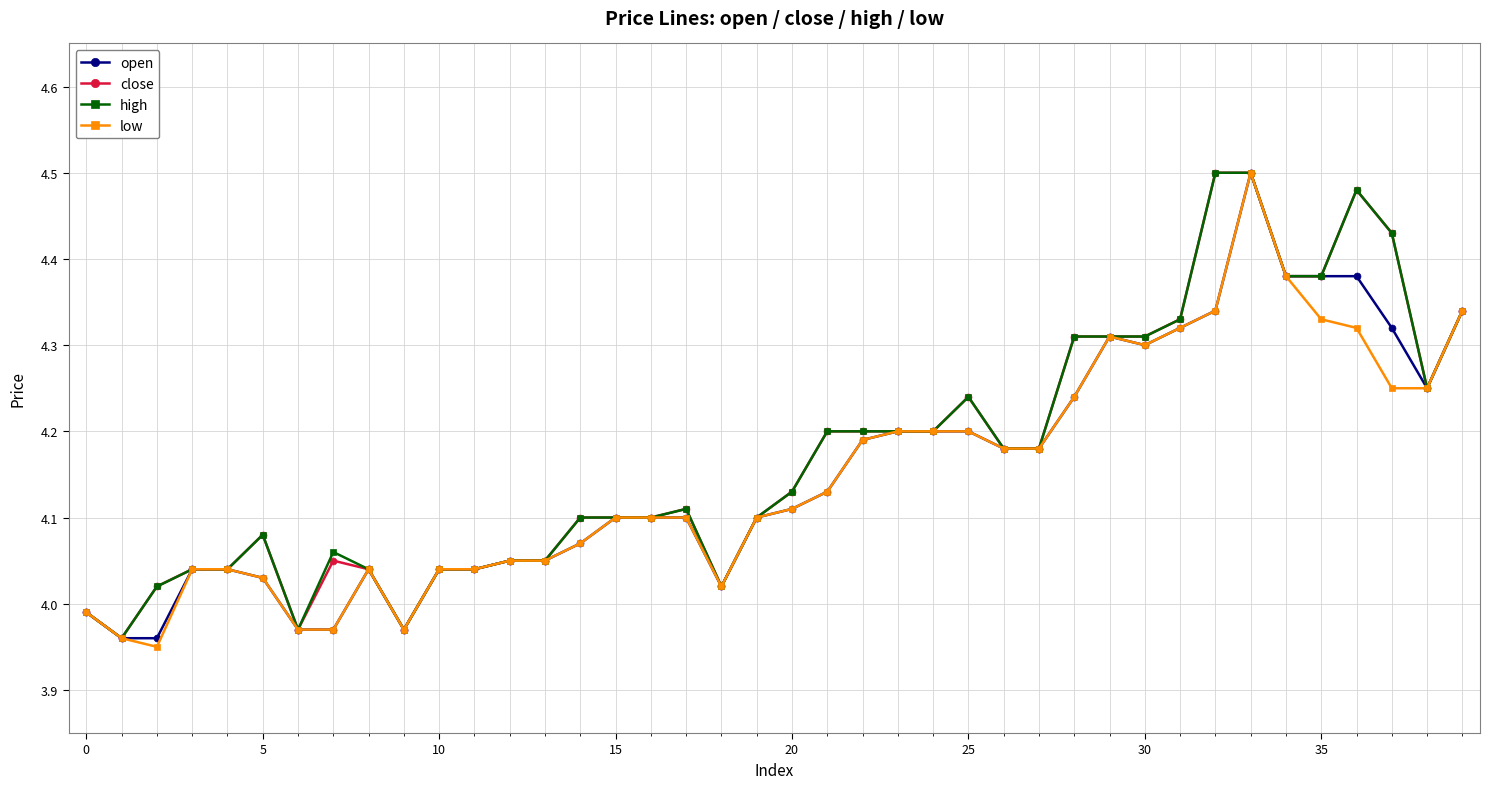

How many lines are shown in the chart?

4